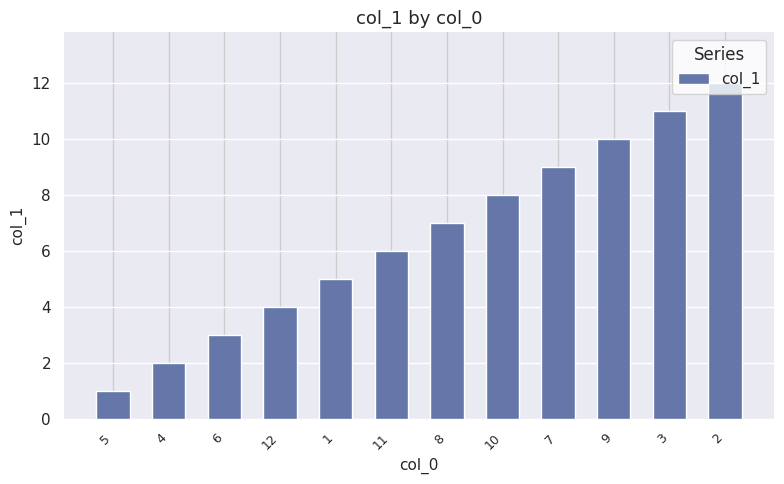

The chart shows a value of 7 at 8. True or false?

True